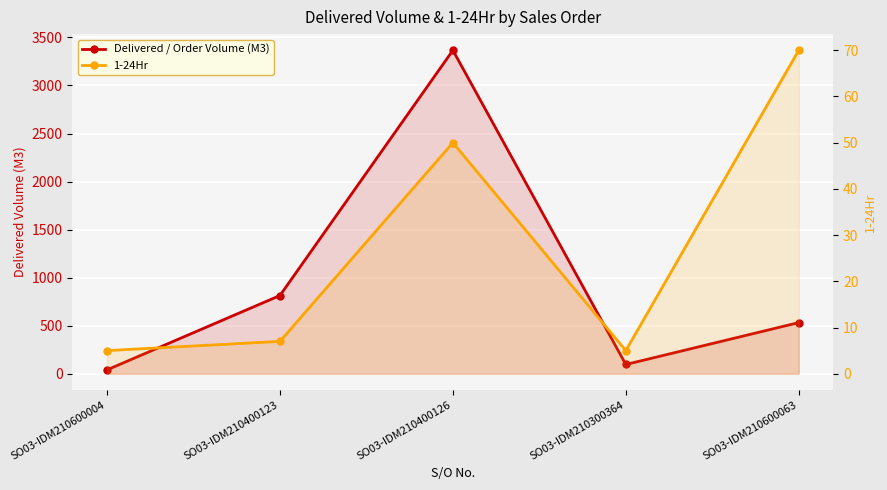

At which label does 1-24Hr first exceed 7?

SO03-IDM210400126